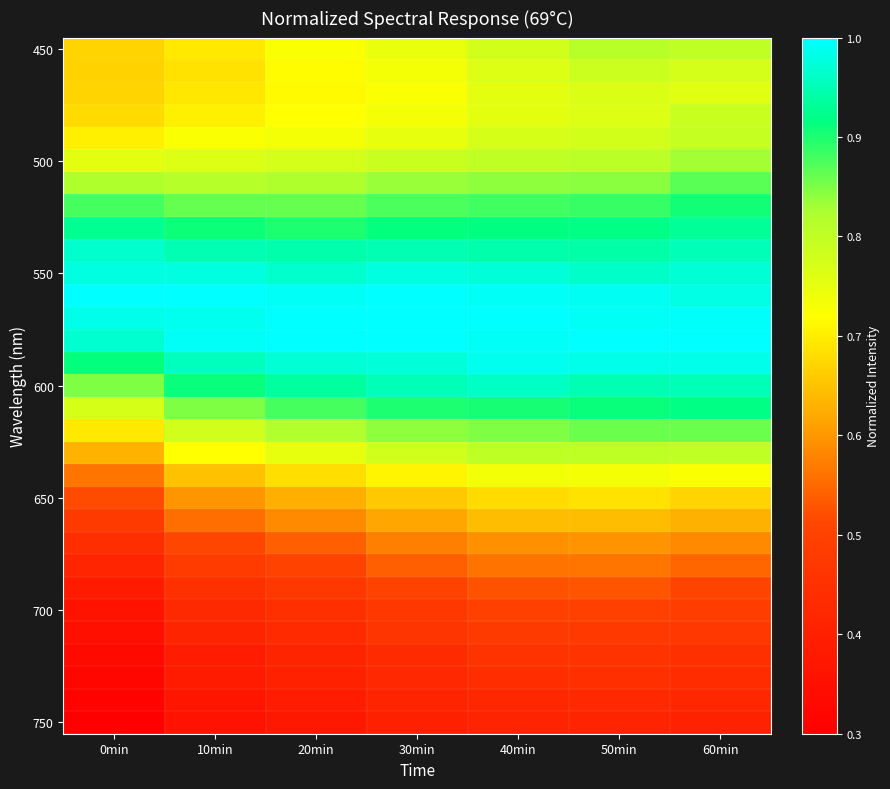

At how many categories does at least one series exceed 0?

7